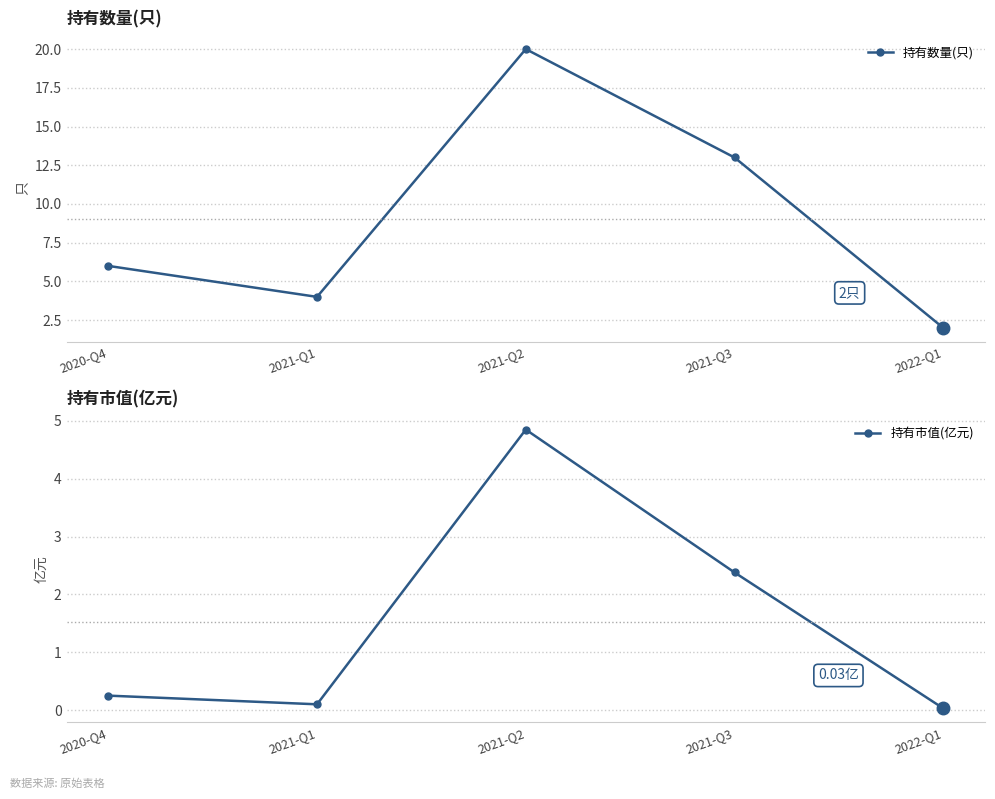

How many lines are shown in the chart?

2